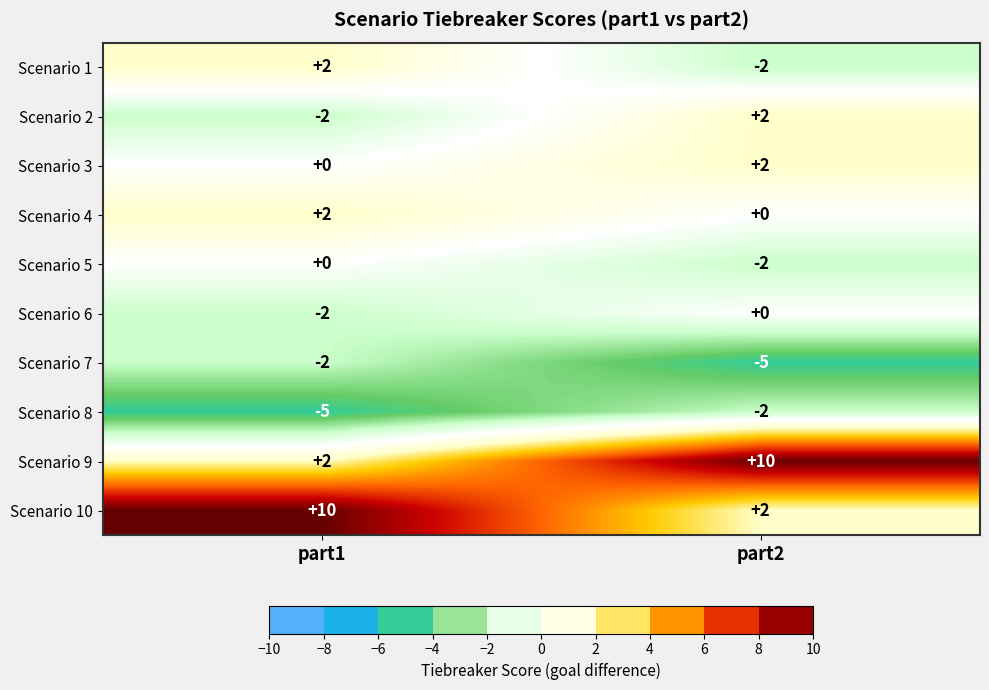

True or false: Scenario 8 has a value of -2 at part1.

False